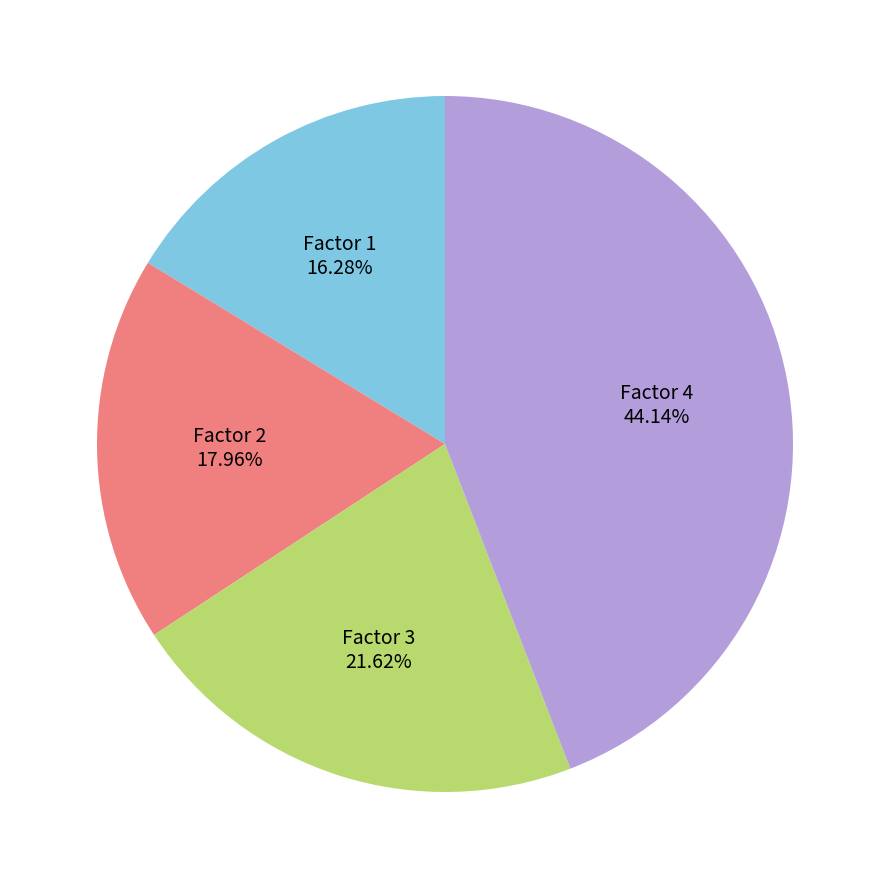

Which category has the biggest portion of the pie?

Factor 4